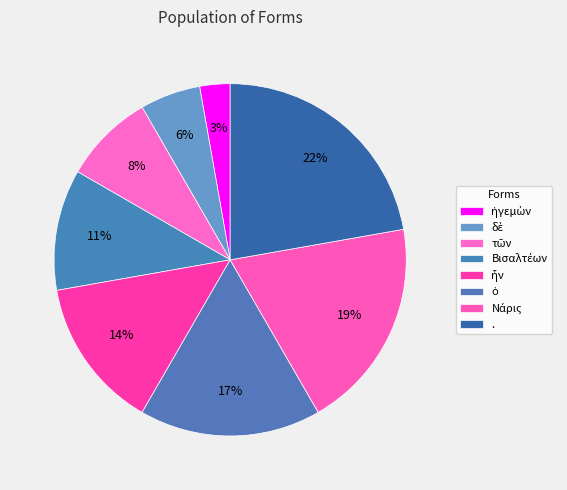

What is the largest slice in the pie chart?

.